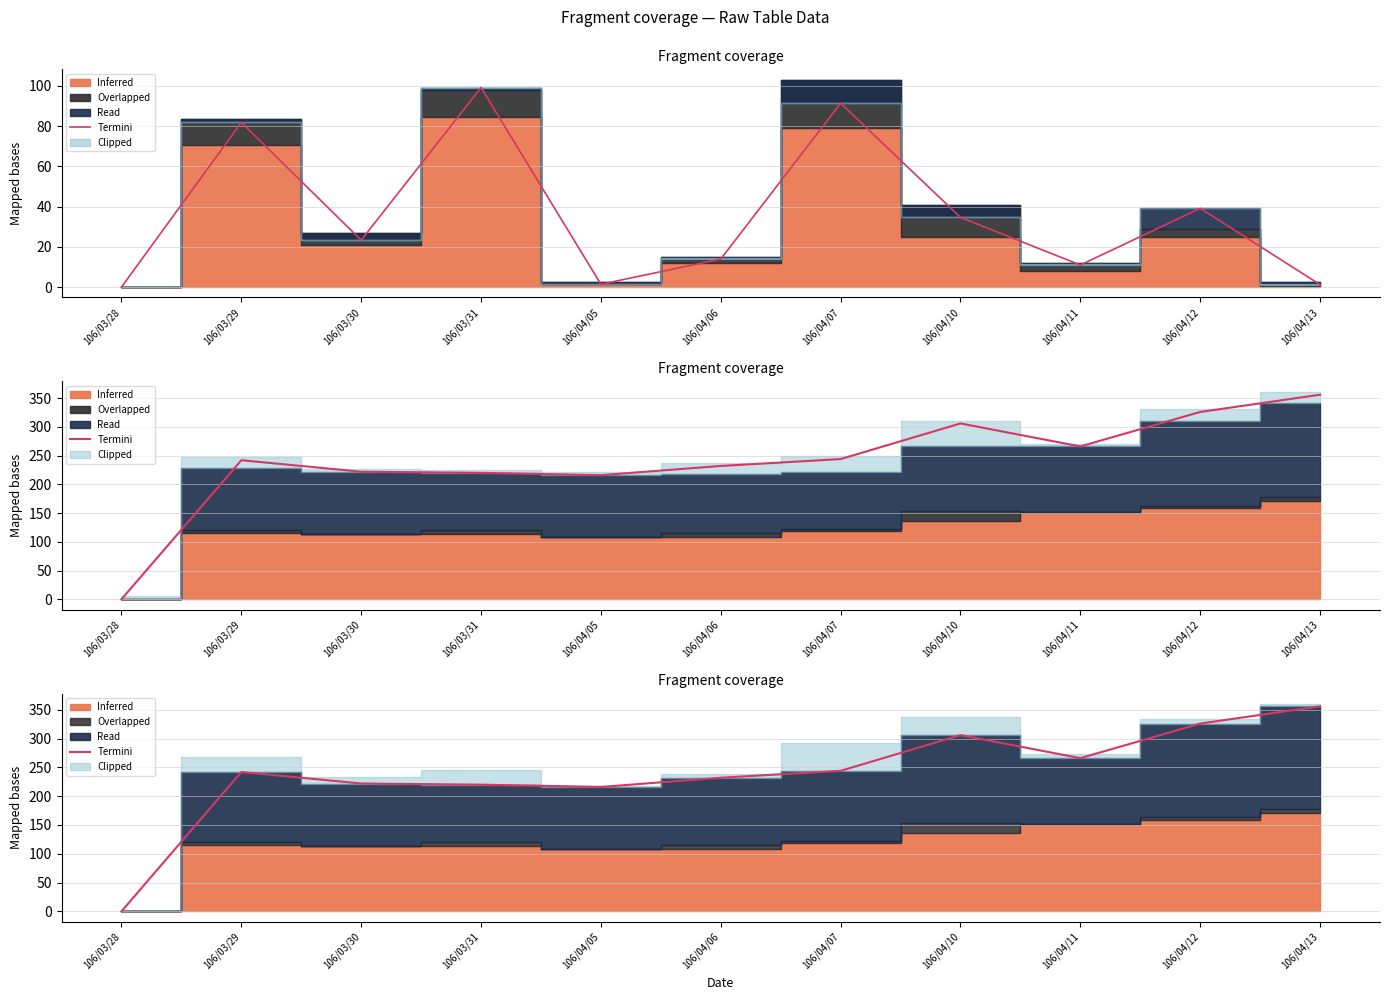

Reading left to right, what are all the values shown in this chart?

0.0	242.0	222.0	220.0	216.0	232.0	244.0	306.0	266.0	326.0	356.0